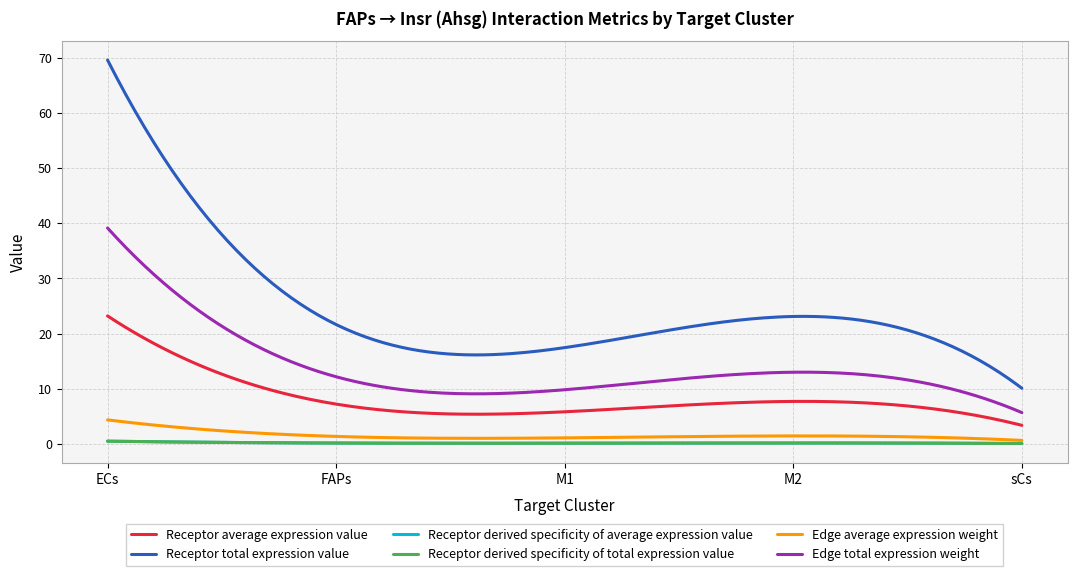

Rank the categories by Edge total expression weight value from highest to lowest.

ECs, M2, FAPs, M1, sCs